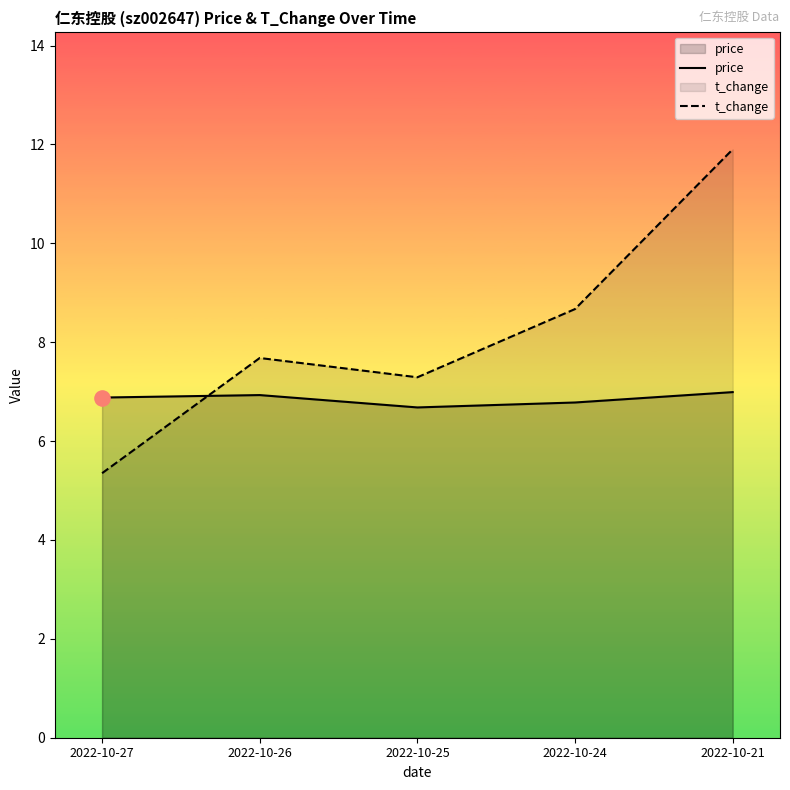

At which category is the sum across all series the highest?

2022-10-21